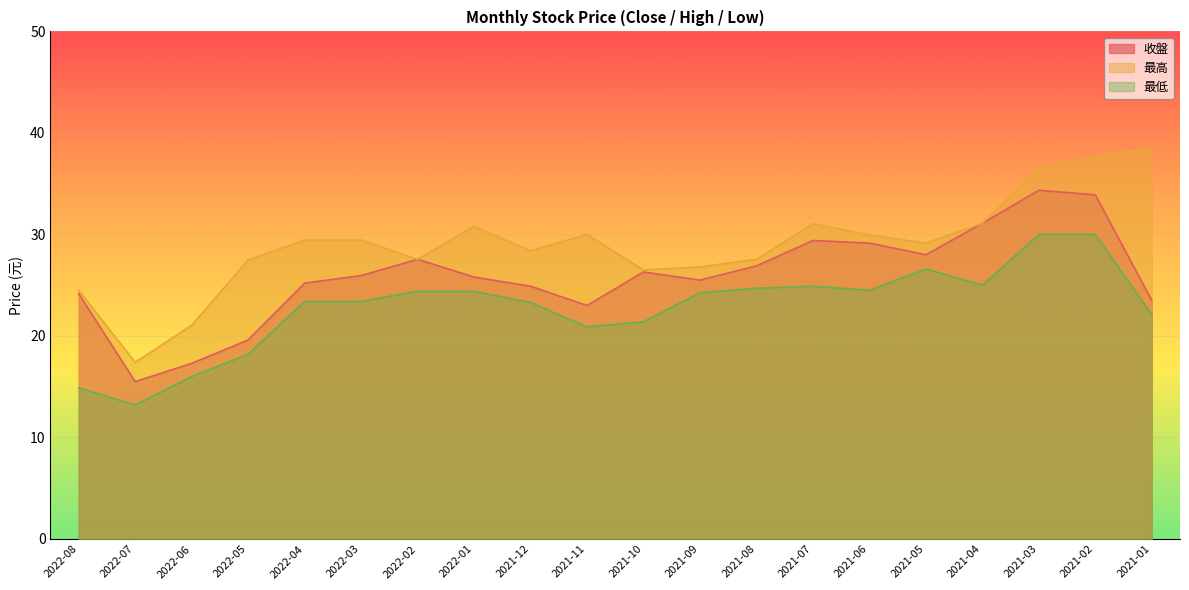

How many data points in 收盤 are above 25?

13